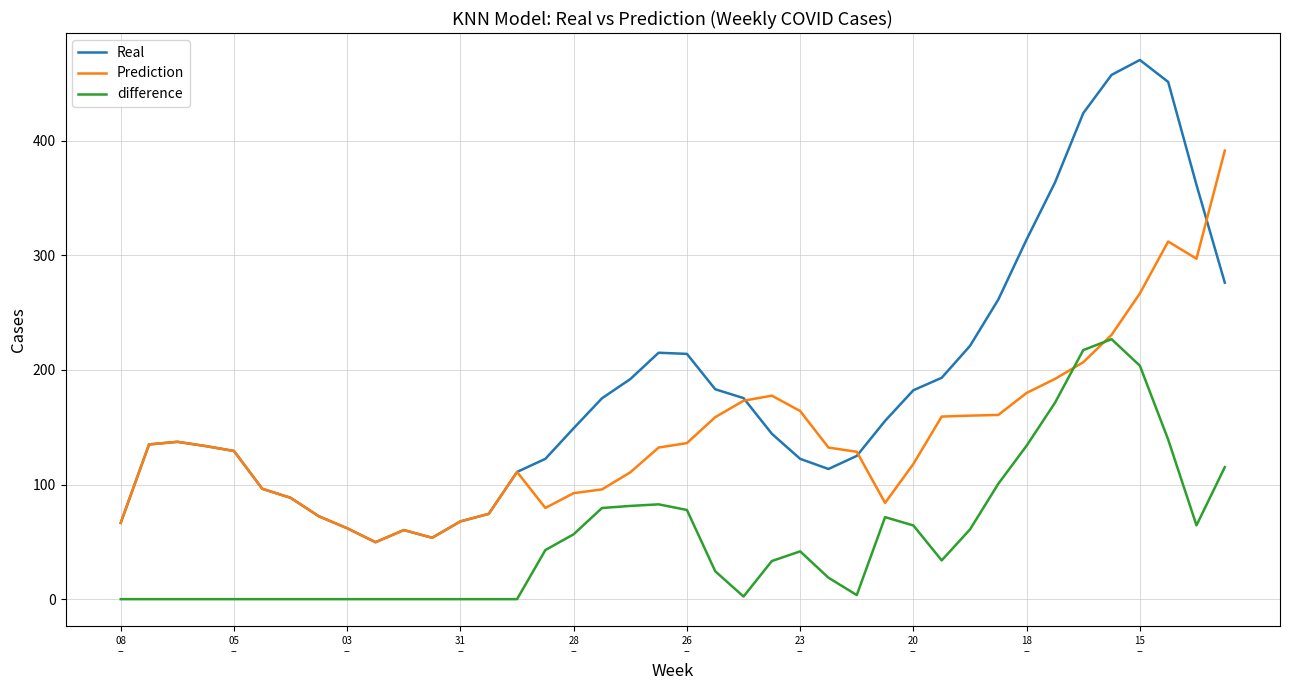

True or false: Real and difference intersect in this chart.

False